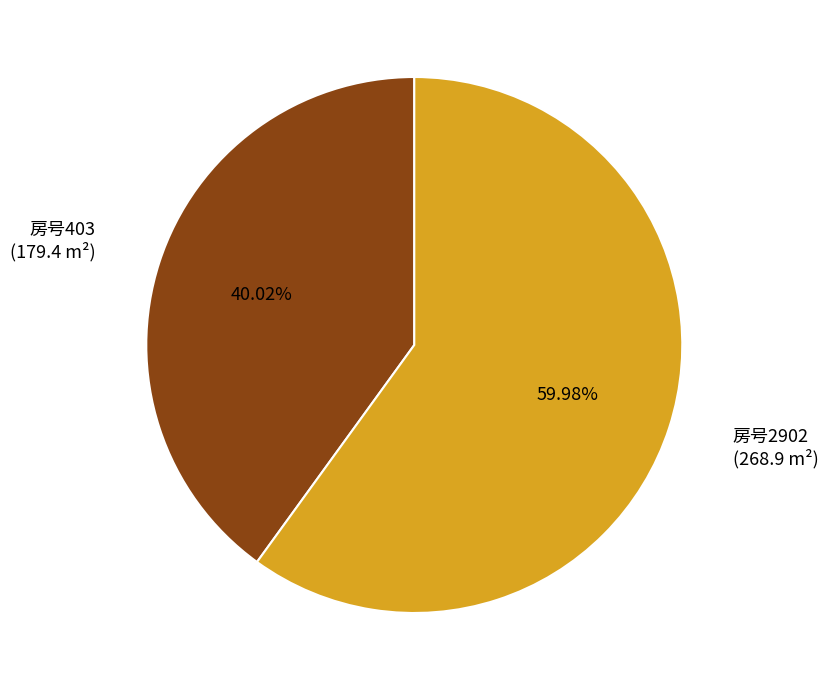

Does any single category account for the majority?

Yes